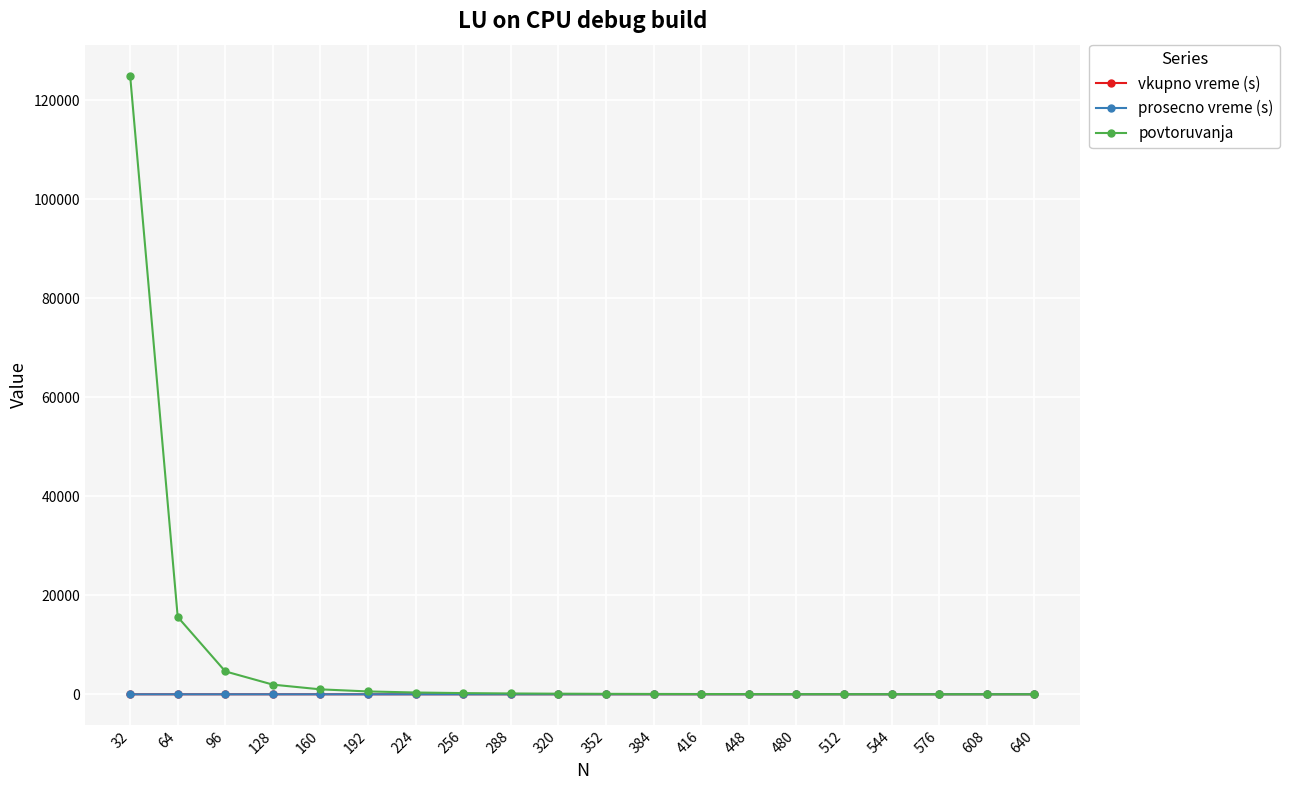

Which label corresponds to the largest value in the chart?

32